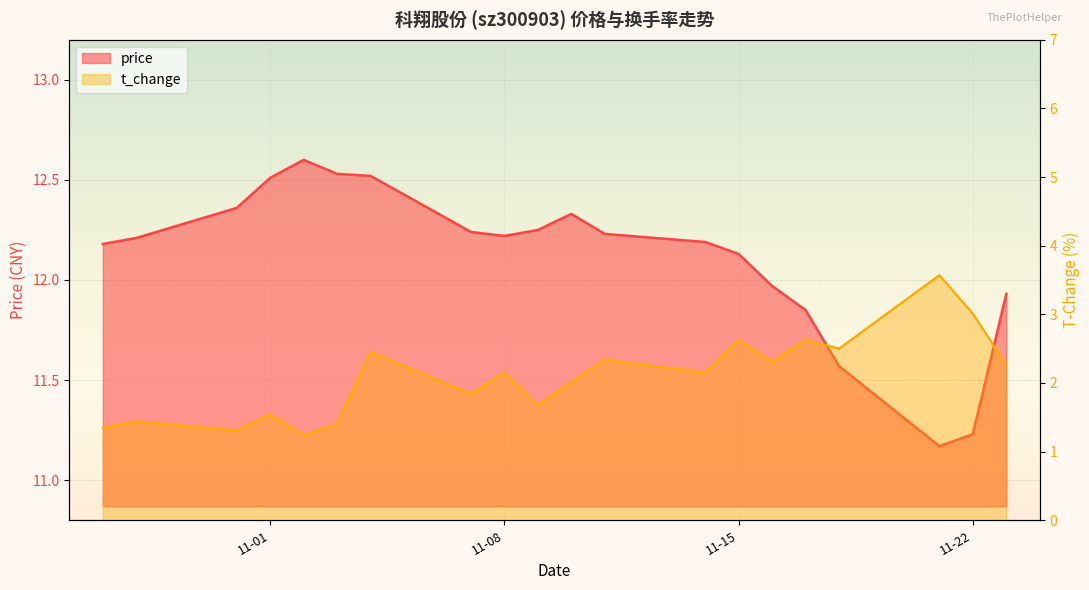

Which has a higher value, 11-15 or 11-08?

11-08